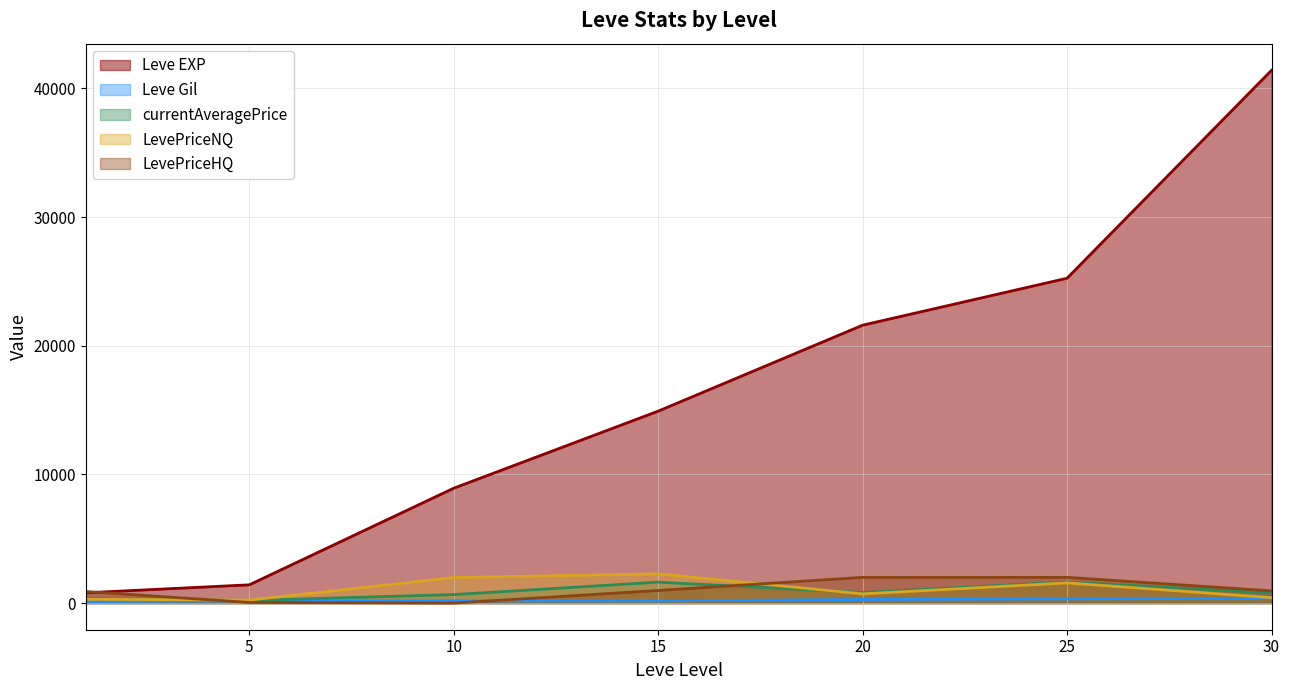

What is the value of the currentAveragePrice point at the 4th from the left?

1627.1